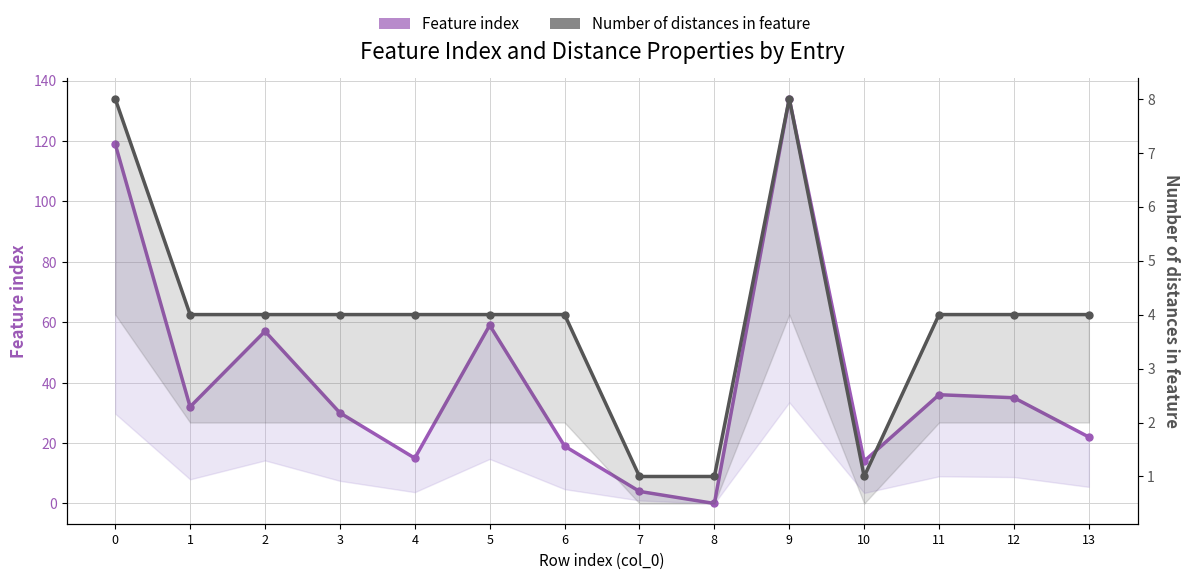

Is the value of Number of distances in feature at 6 greater than the value of Feature index at 1?

No